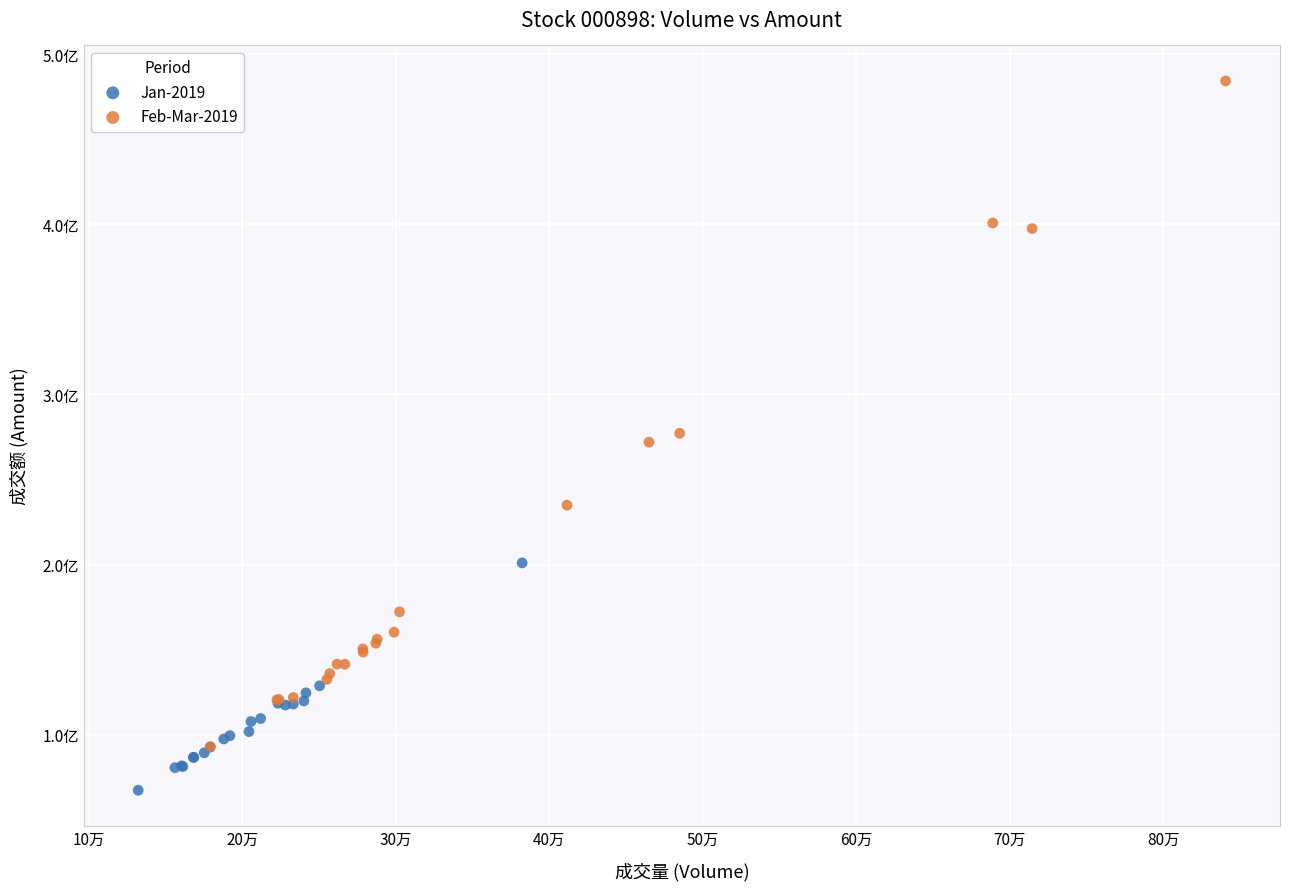

Which series has the largest Y range (max minus min)?

Feb-Mar-2019